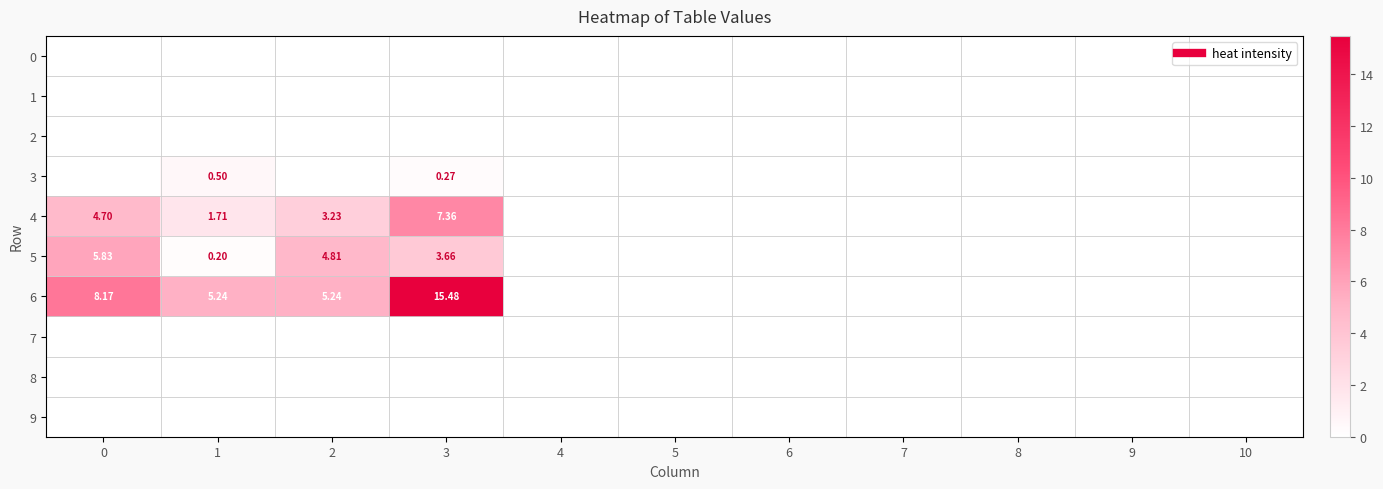

At how many categories does at least one series exceed 13?

1